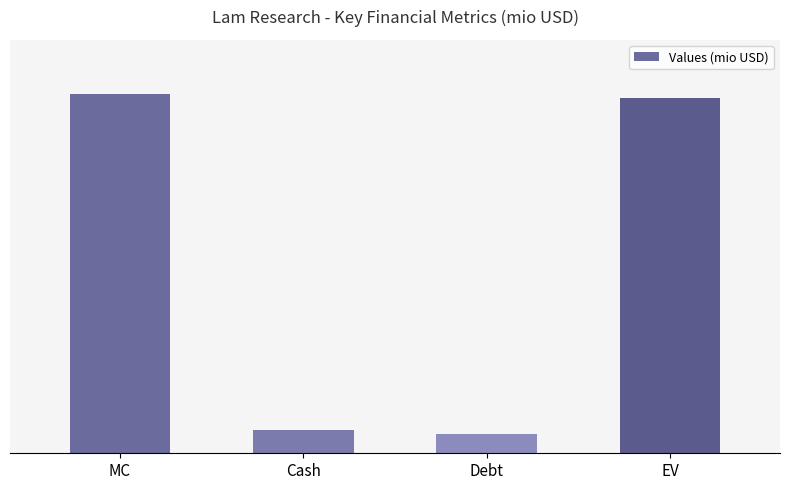

Does the chart contain any negative values?

No